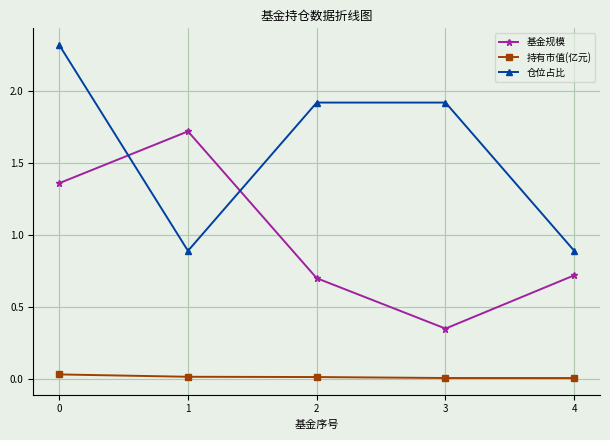

Does the chart have visible grid lines?

Yes